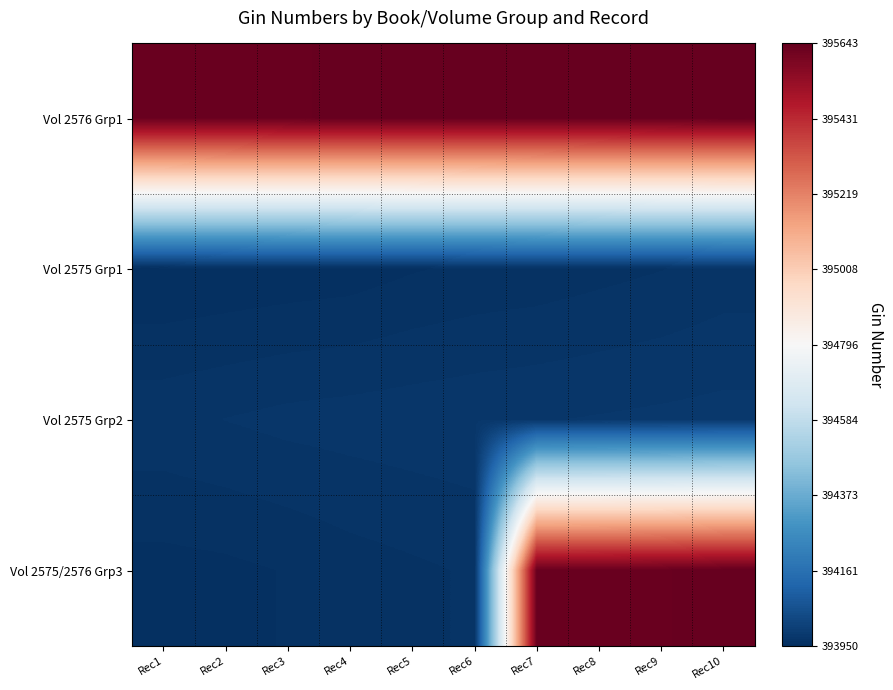

What is the difference between the highest and lowest values at Rec1?

1683